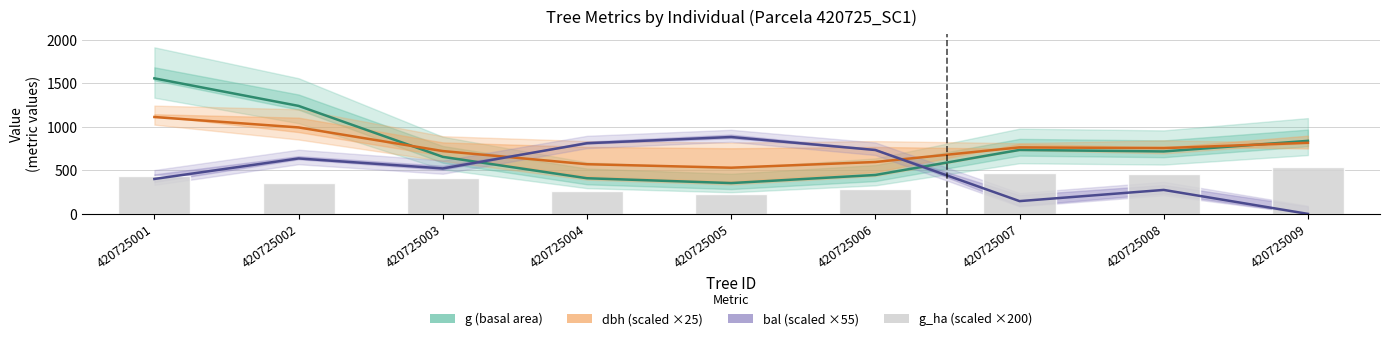

Between 420725003 and 420725008, which series saw the biggest shift?

bal (scaled ×55)